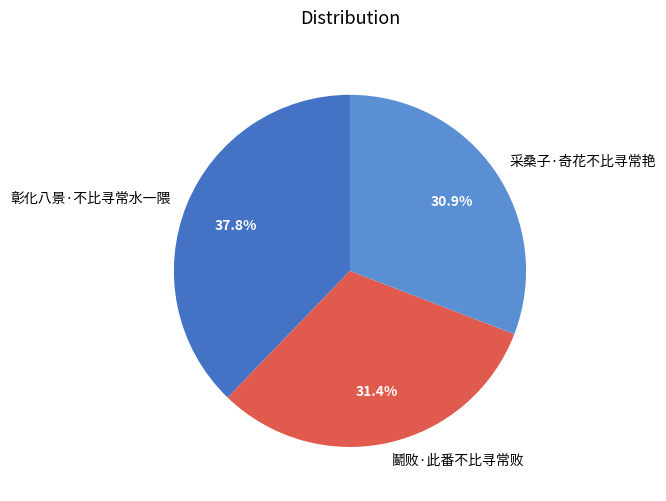

What is the smallest slice in the pie chart?

采桑子·奇花不比寻常艳